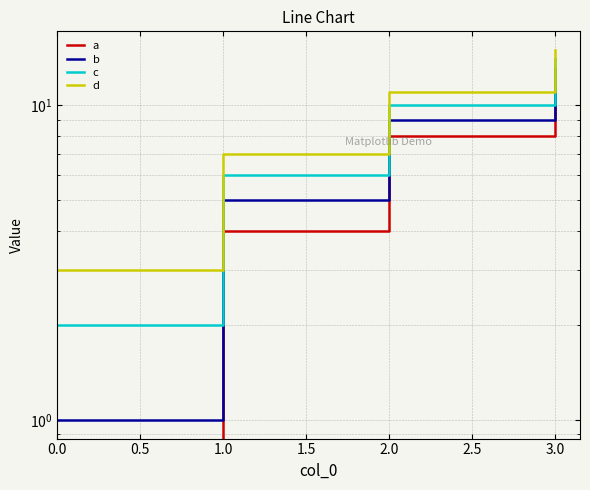

True or false: d and b intersect in this chart.

False